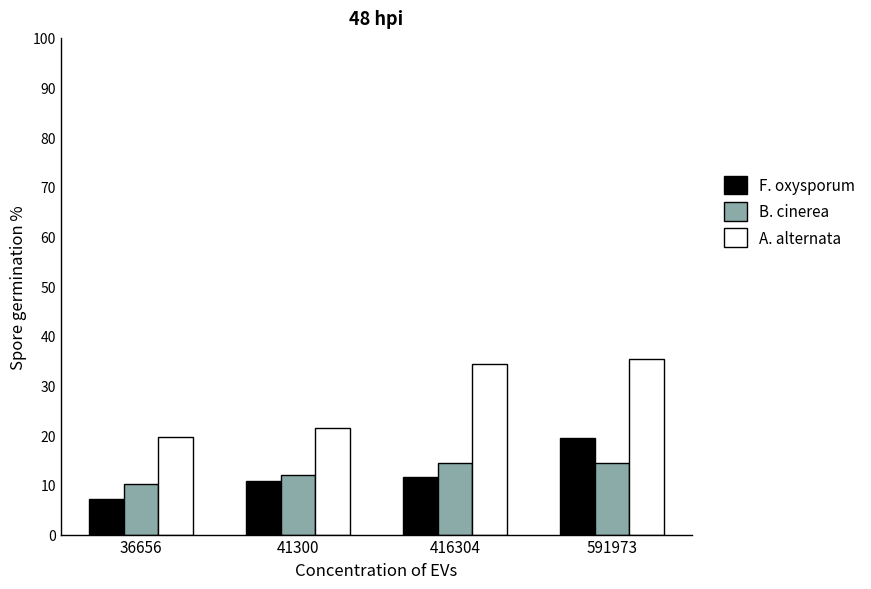

How many bars are there in total?

12